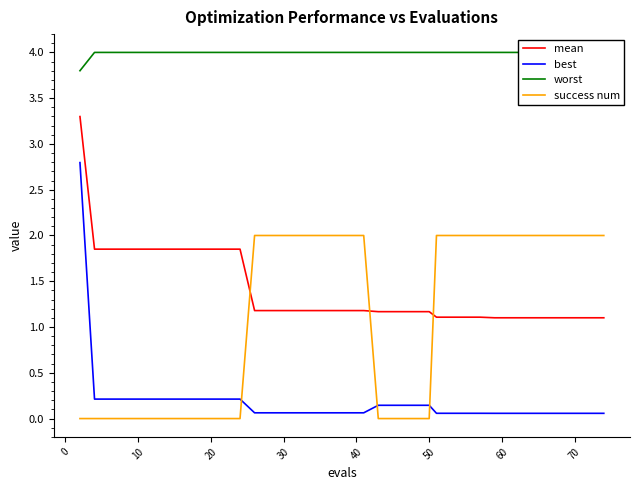

True or false: best and mean intersect in this chart.

False